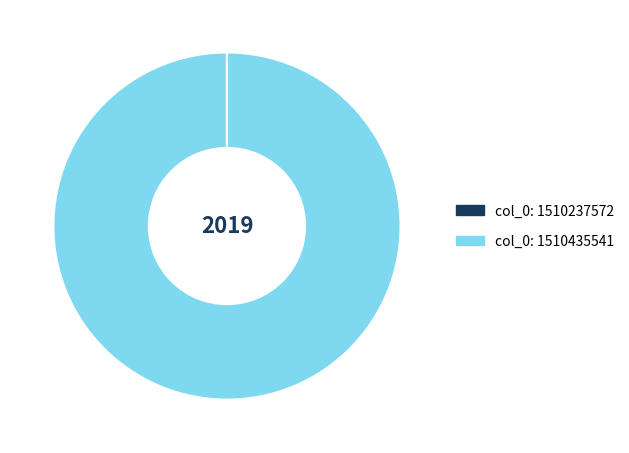

Which slice is the largest?

col_0: 1510435541